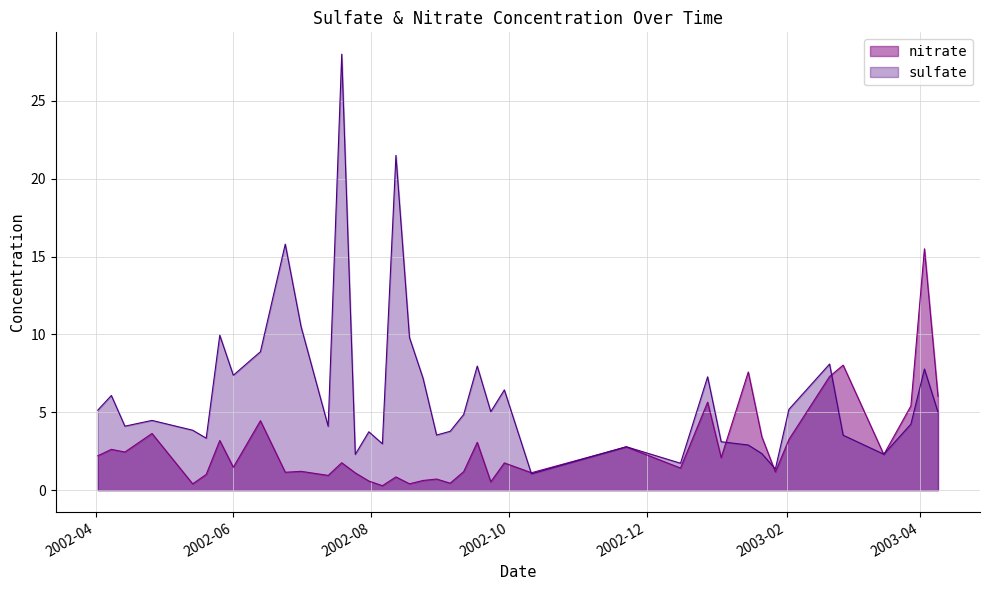

What is the sum of the nitrate values at 2003-01-27 and 2002-11-22?

3.9